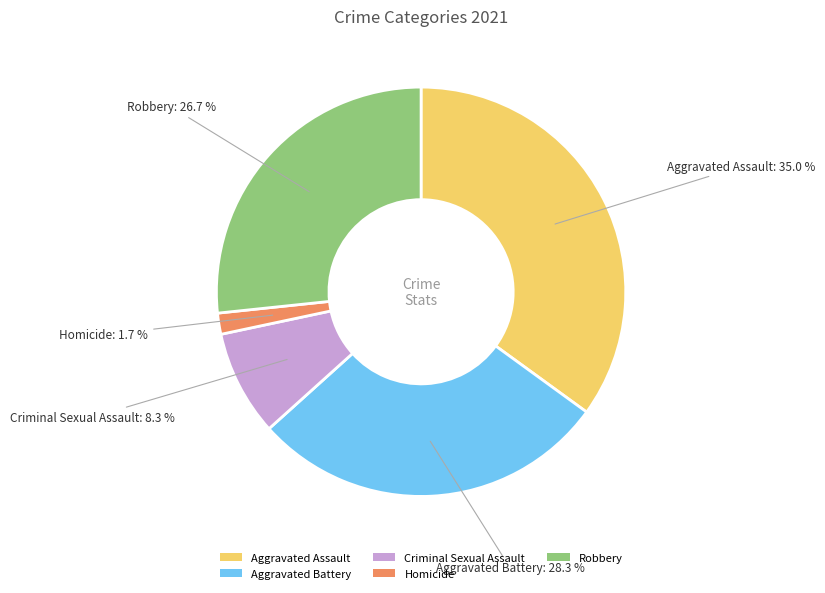

What is the total percentage of Aggravated Assault and Aggravated Battery?

63.3%